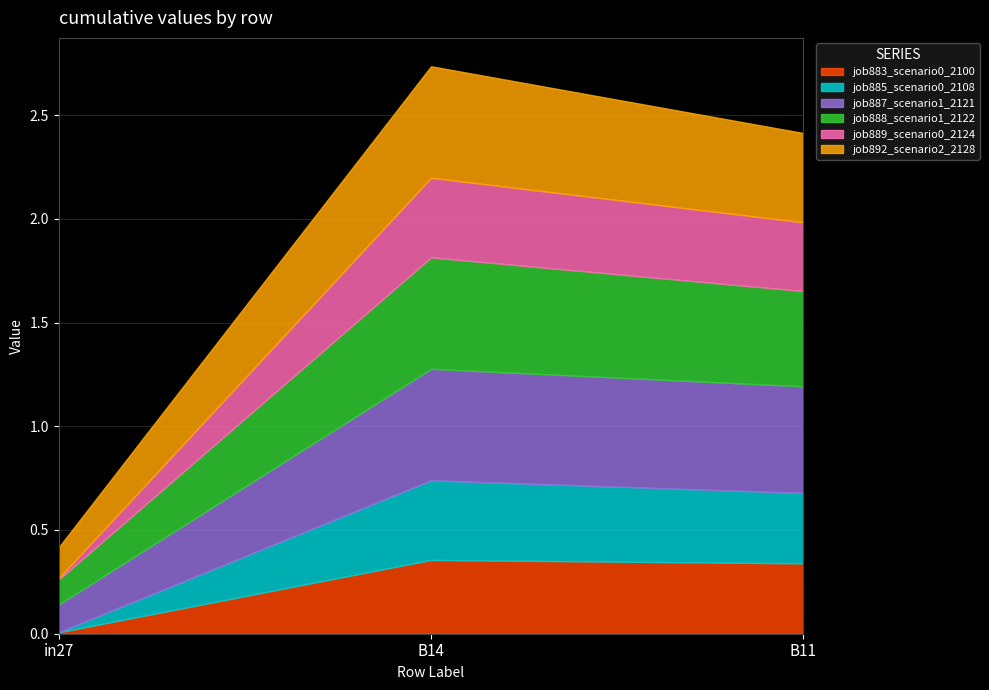

Reading left to right, extract all data points from this chart.

job883_scenario0_2100: in27=0.0	B14=0.4	B11=0.3
job885_scenario0_2108: in27=0.0	B14=0.4	B11=0.3
job887_scenario1_2121: in27=0.1	B14=0.5	B11=0.5
job888_scenario1_2122: in27=0.1	B14=0.5	B11=0.5
job889_scenario0_2124: in27=0.0	B14=0.4	B11=0.3
job892_scenario2_2128: in27=0.1	B14=0.5	B11=0.4